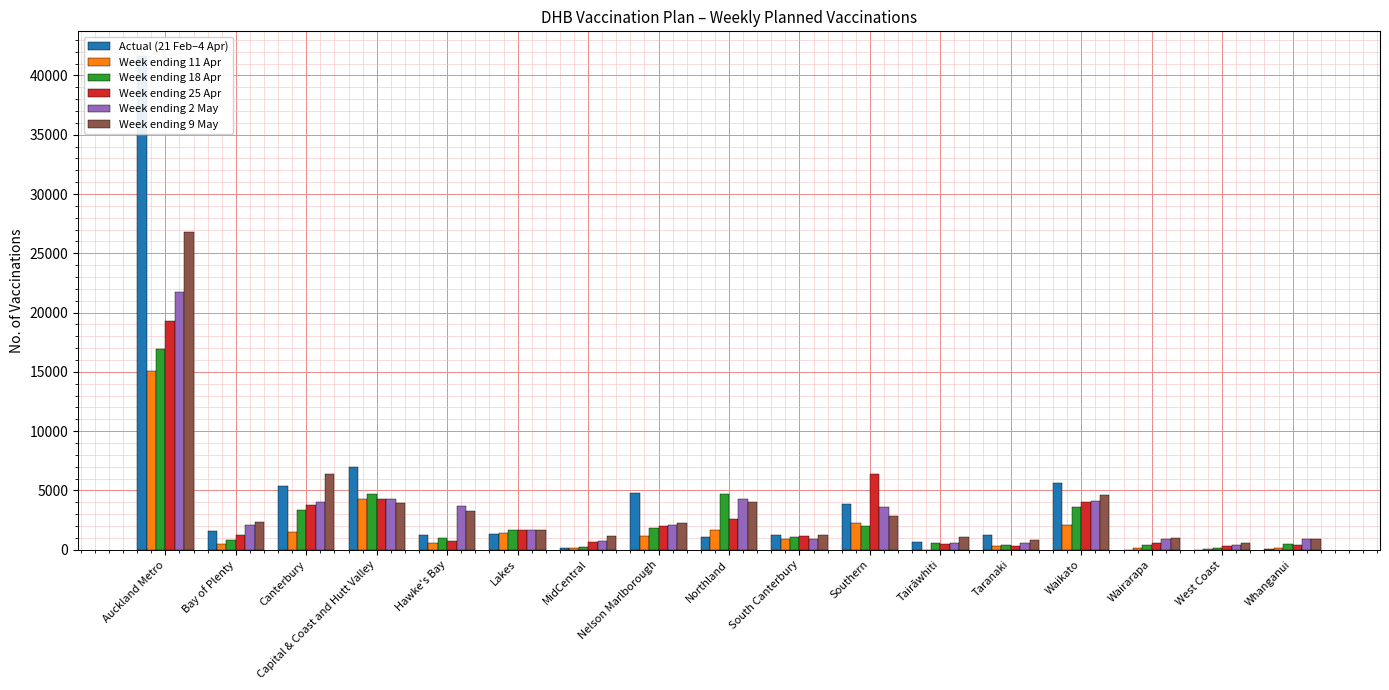

Which label corresponds to the largest value in the chart?

Auckland Metro